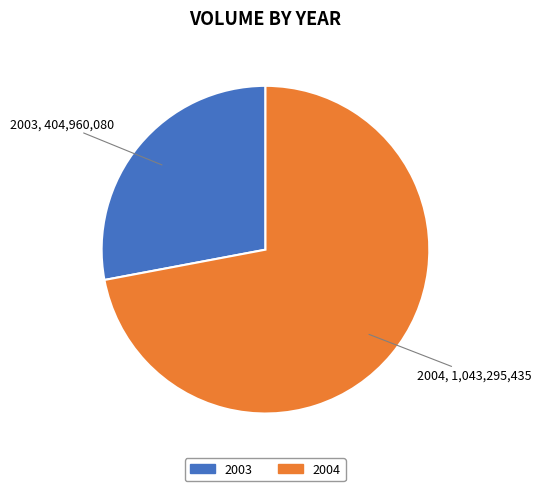

Is there a majority slice in this chart?

Yes